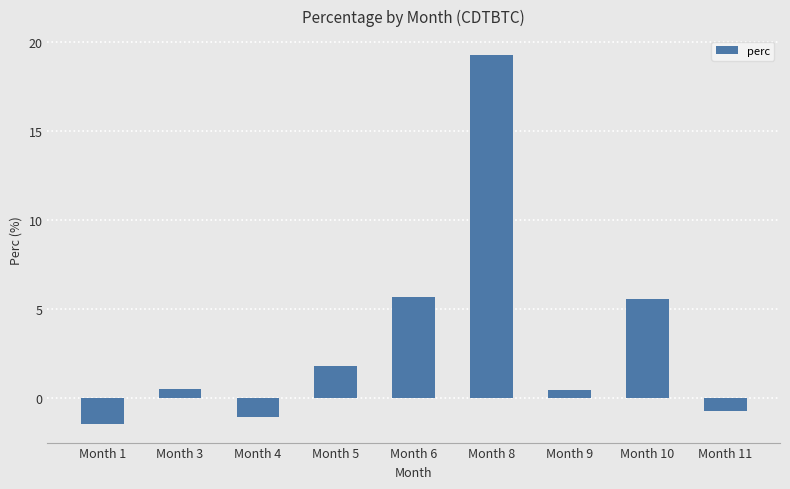

What is the difference between the values at Month 4 and Month 5?

2.9